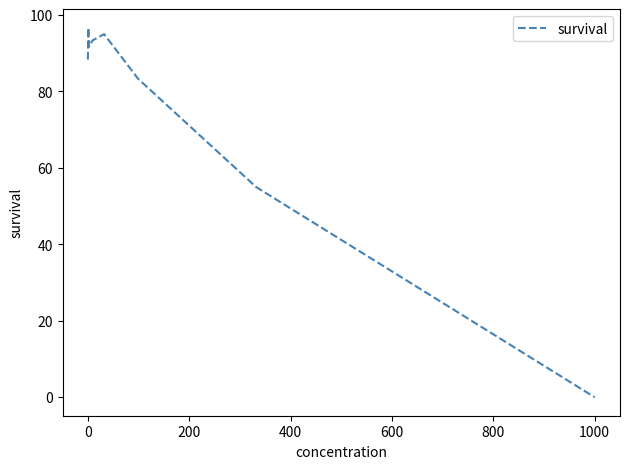

True or false: the data has more than 2 interior local peaks.

False